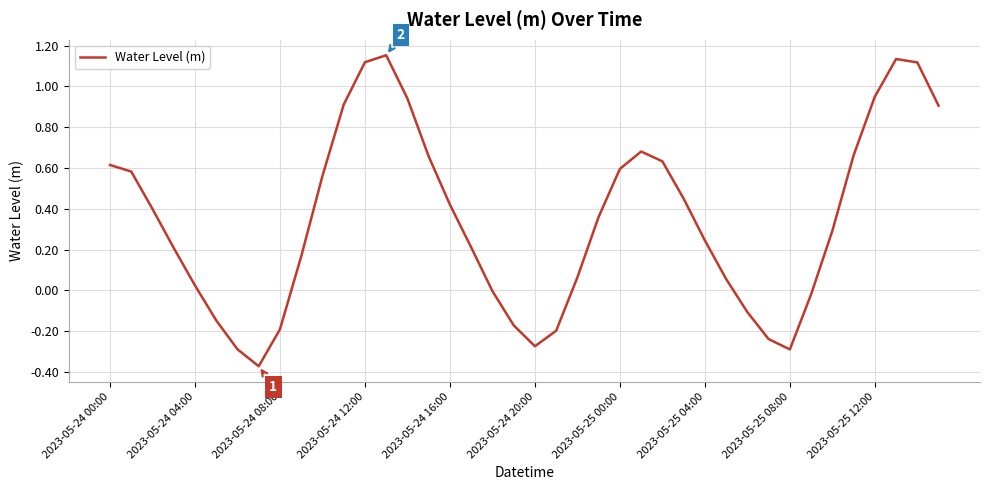

What is the difference between the second highest and second lowest values?

1.4